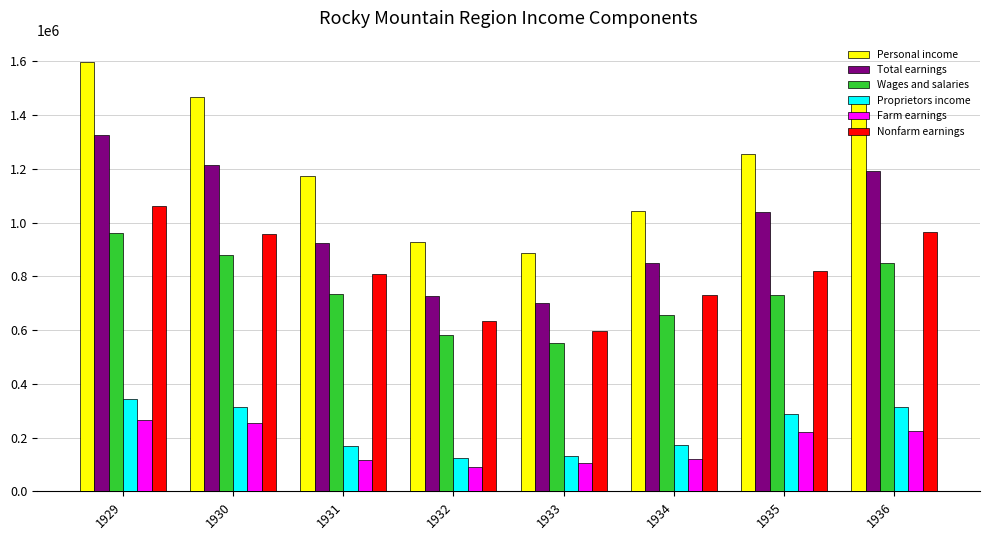

The value of Proprietors income at 1936 is 314991. True or false?

True